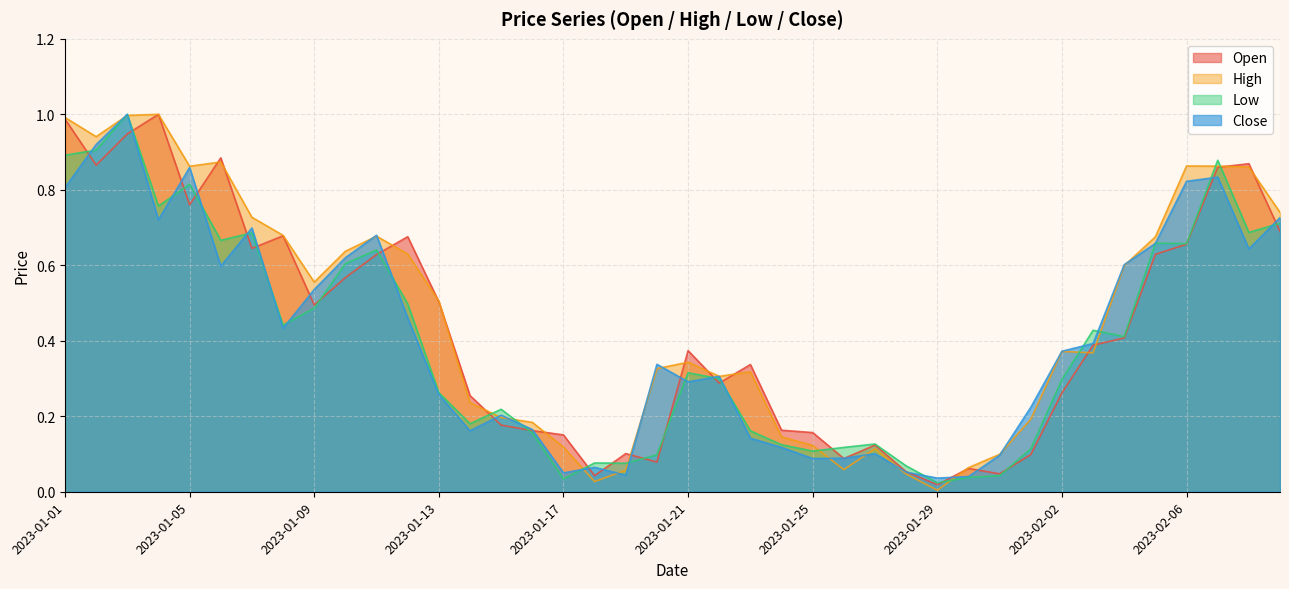

What is the label of the 22nd point from the left?

2023-01-22